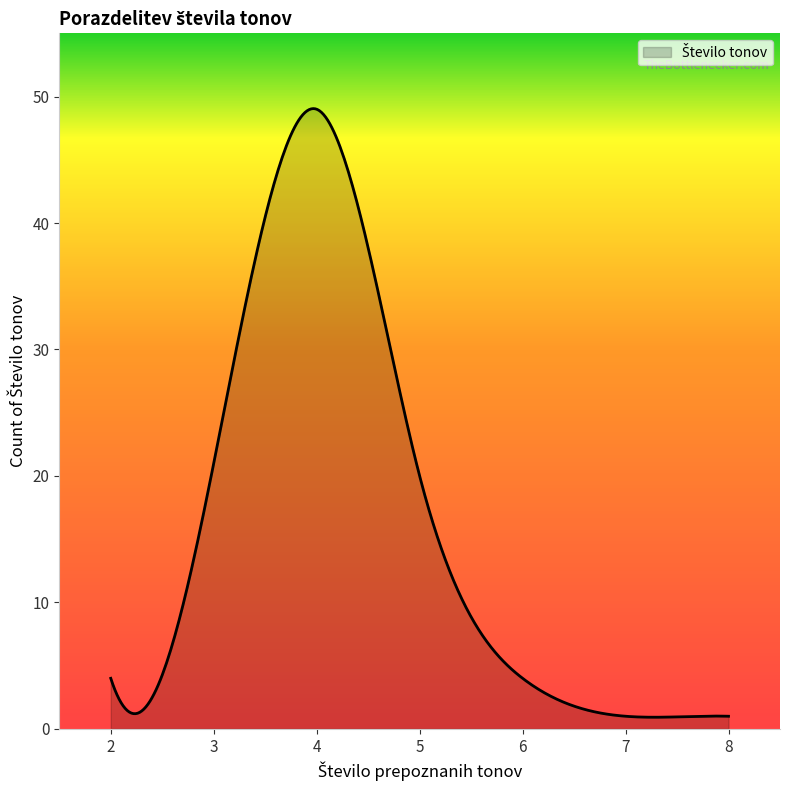

What is the greatest value displayed?

49.0